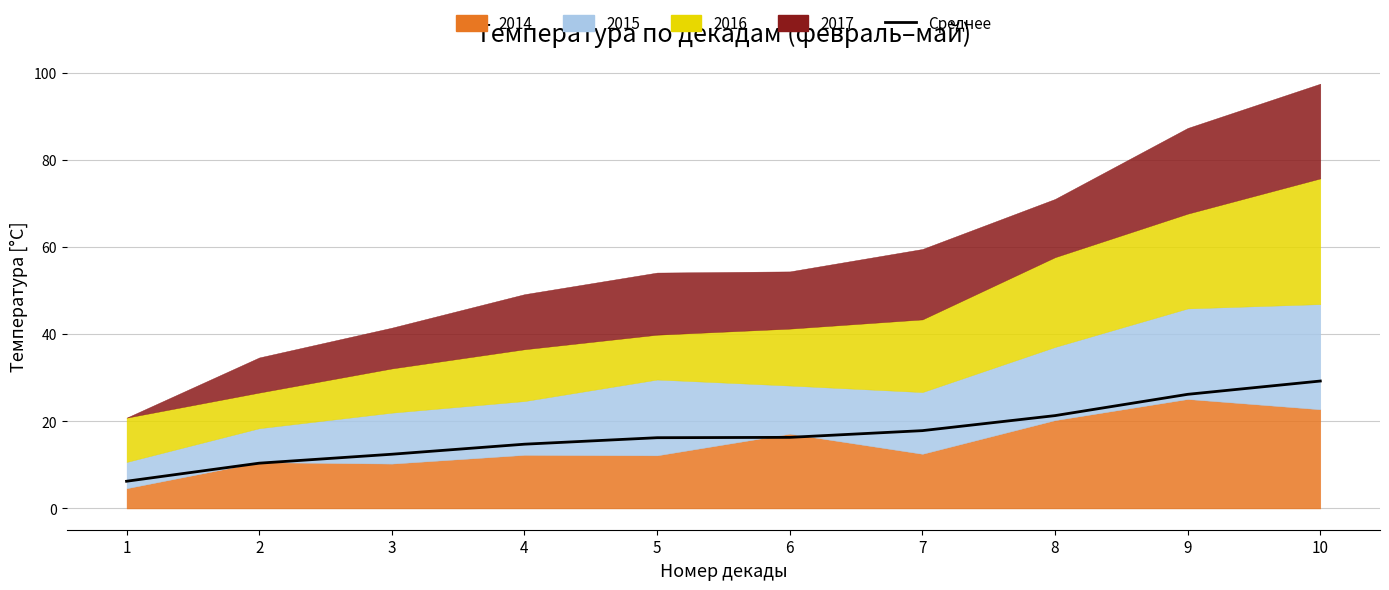

What is the value of the 9th point from the left?

26.2